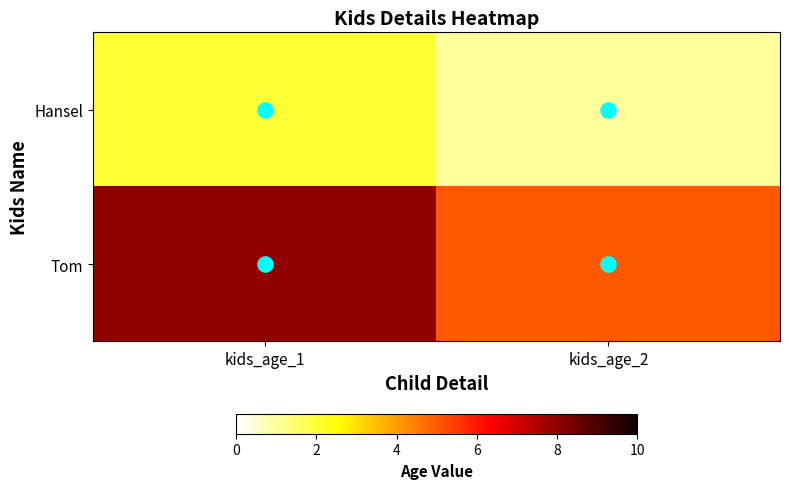

What is the approximate value of Tom at kids_age_1?

8